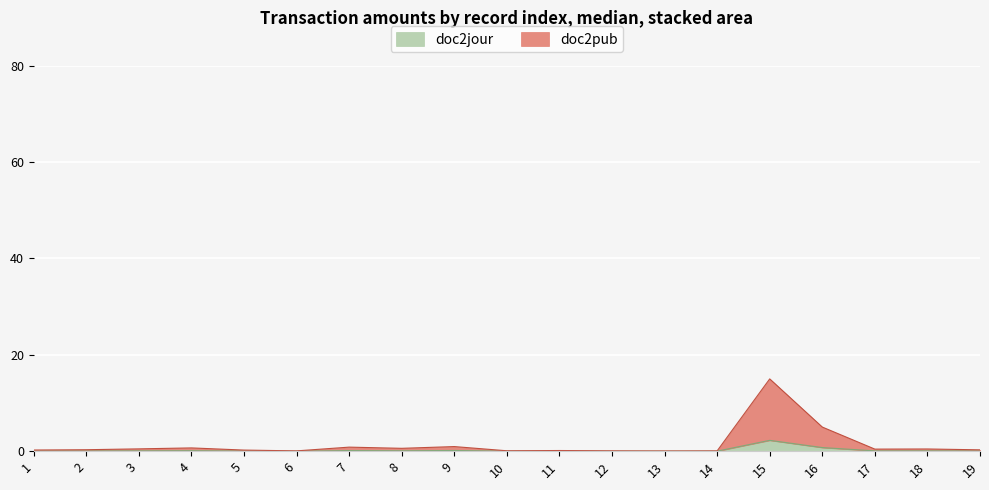

At which category is the sum across all series the highest?

15